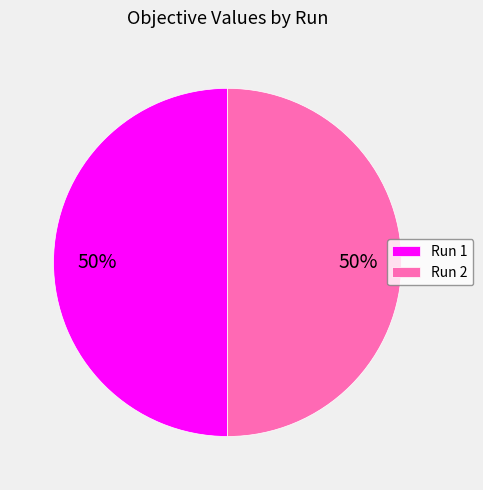

What percentage is the Run 1 slice, to the nearest percent?

50%